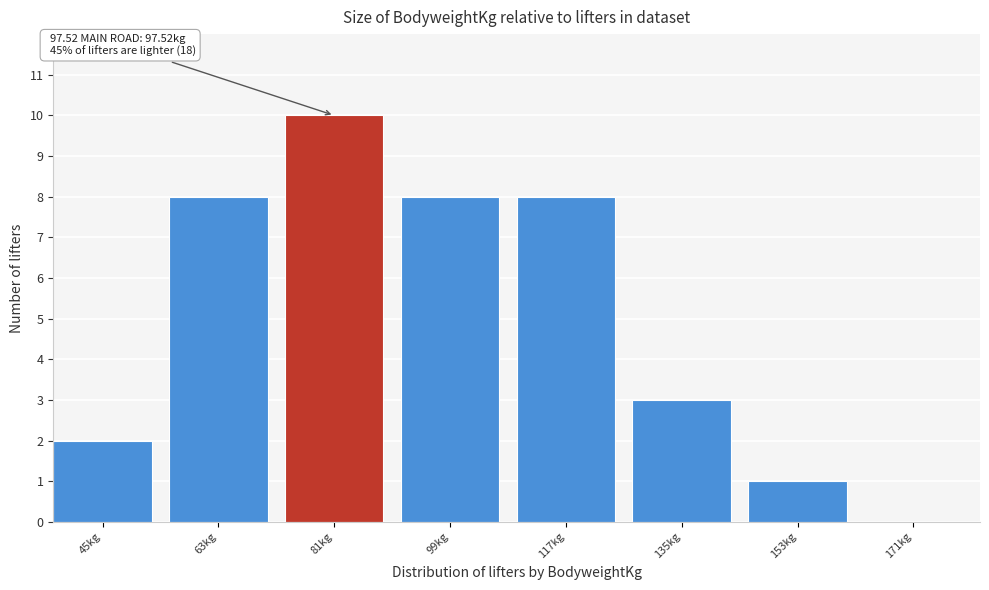

Reading left to right, what are all the values shown in this chart?

45kg=2	63kg=8	81kg=10	99kg=8	117kg=8	135kg=3	153kg=1	171kg=0